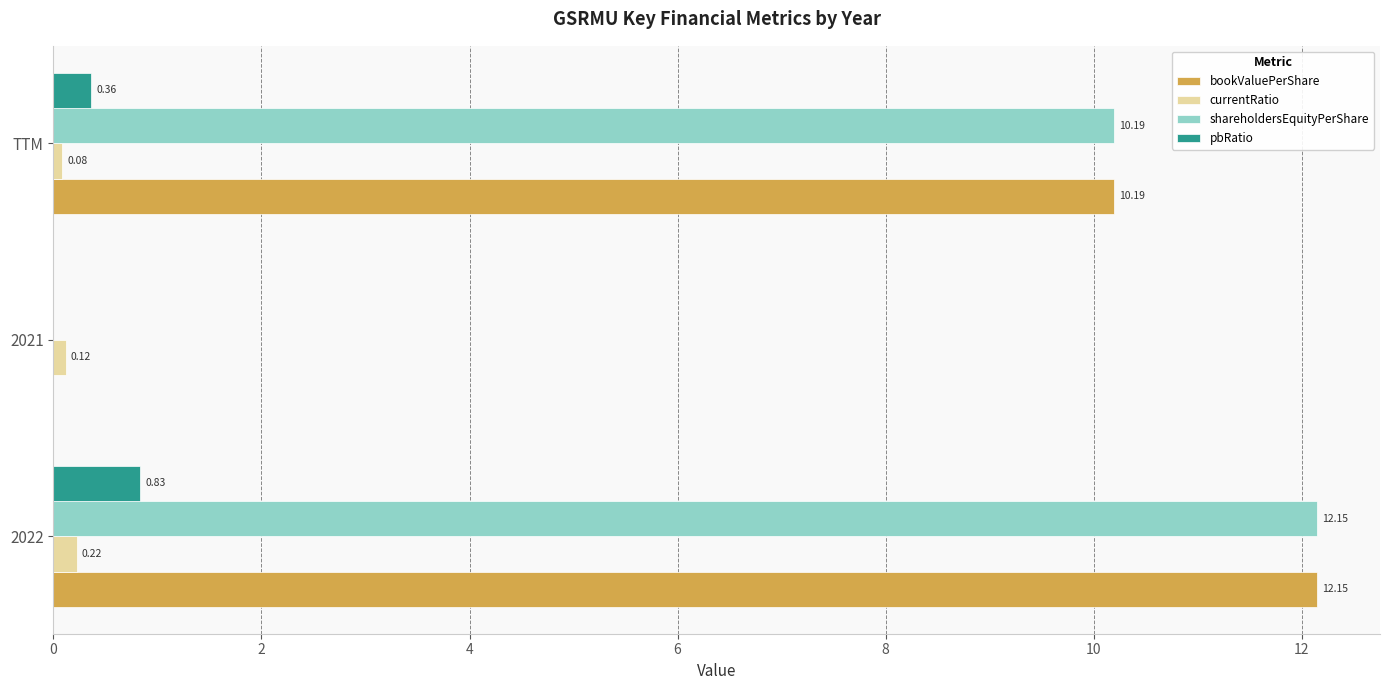

Is the value of bookValuePerShare at 2021 greater than the value of currentRatio at TTM?

No